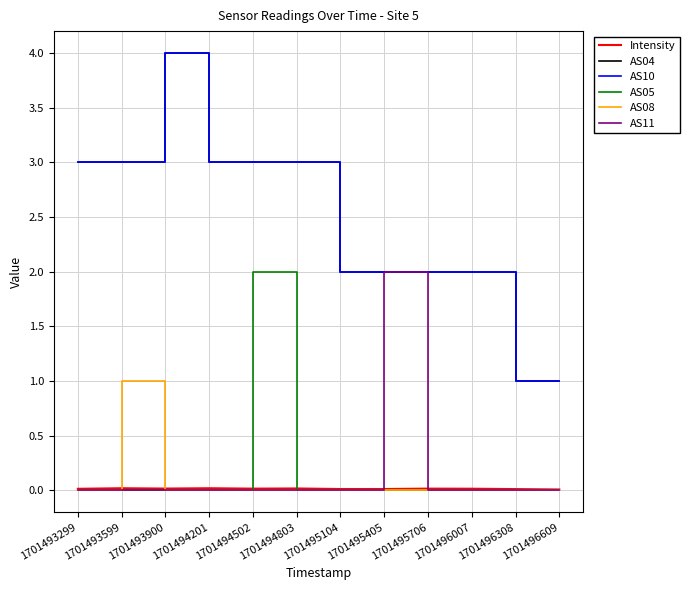

At which category does AS05 reach its first local peak?

1701494502